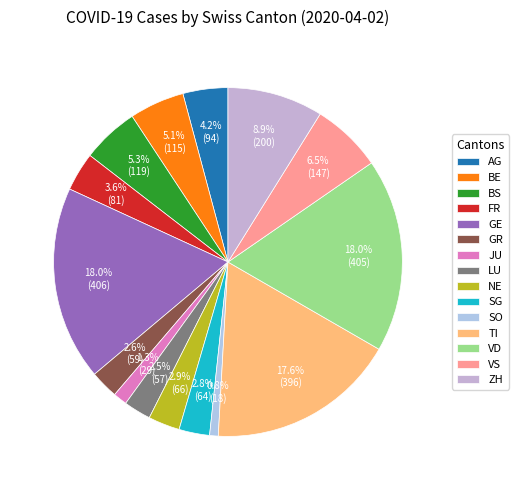

The NE slice represents 3% of the pie. True or false?

True